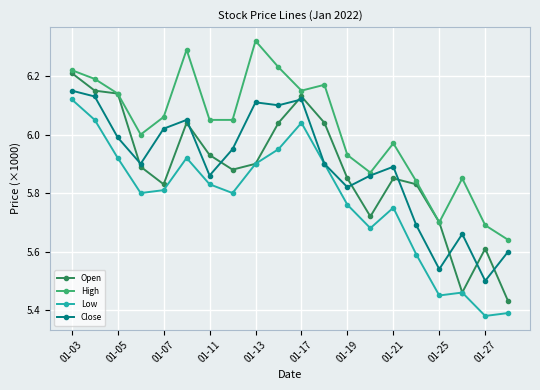

True or false: High and Low cross at least once.

False